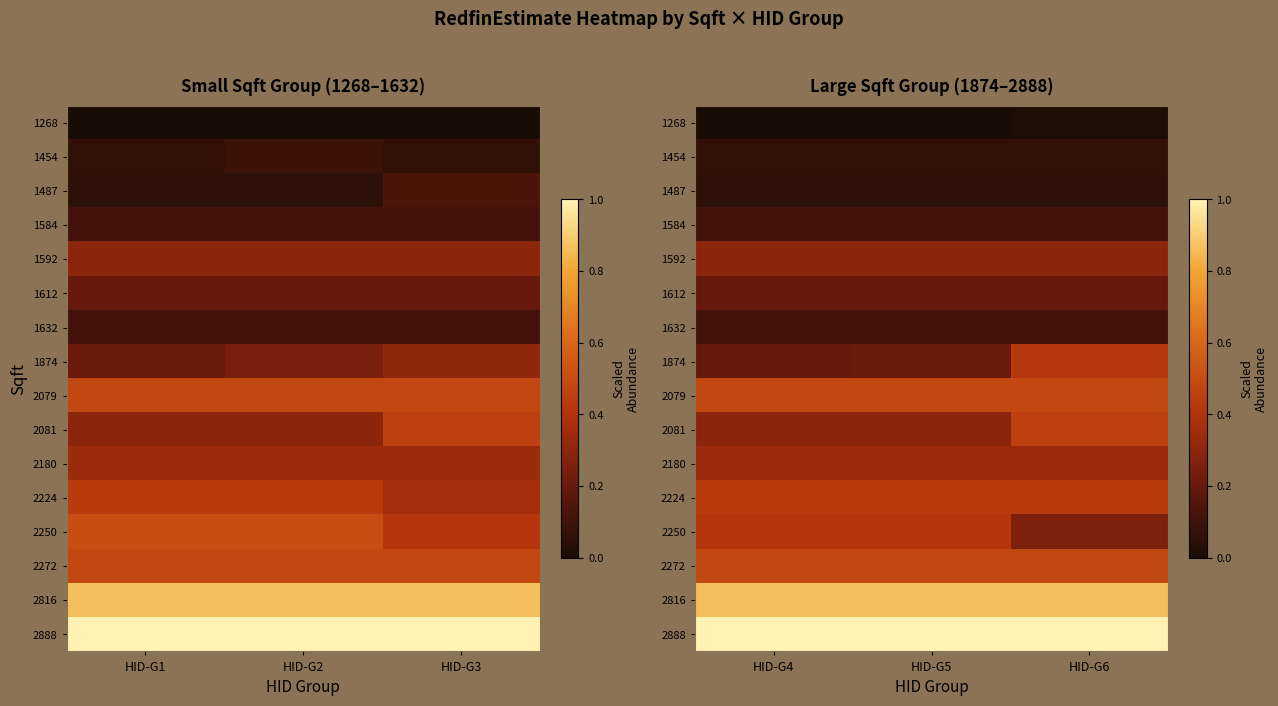

What is the spread (max minus min) of values at HID-G6?

1.0